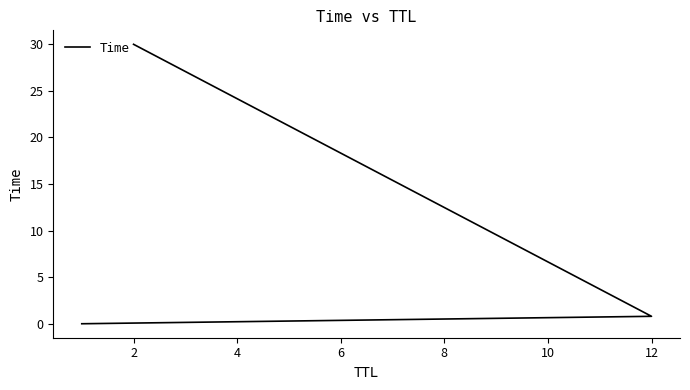

What is the sum of all values?

30.8